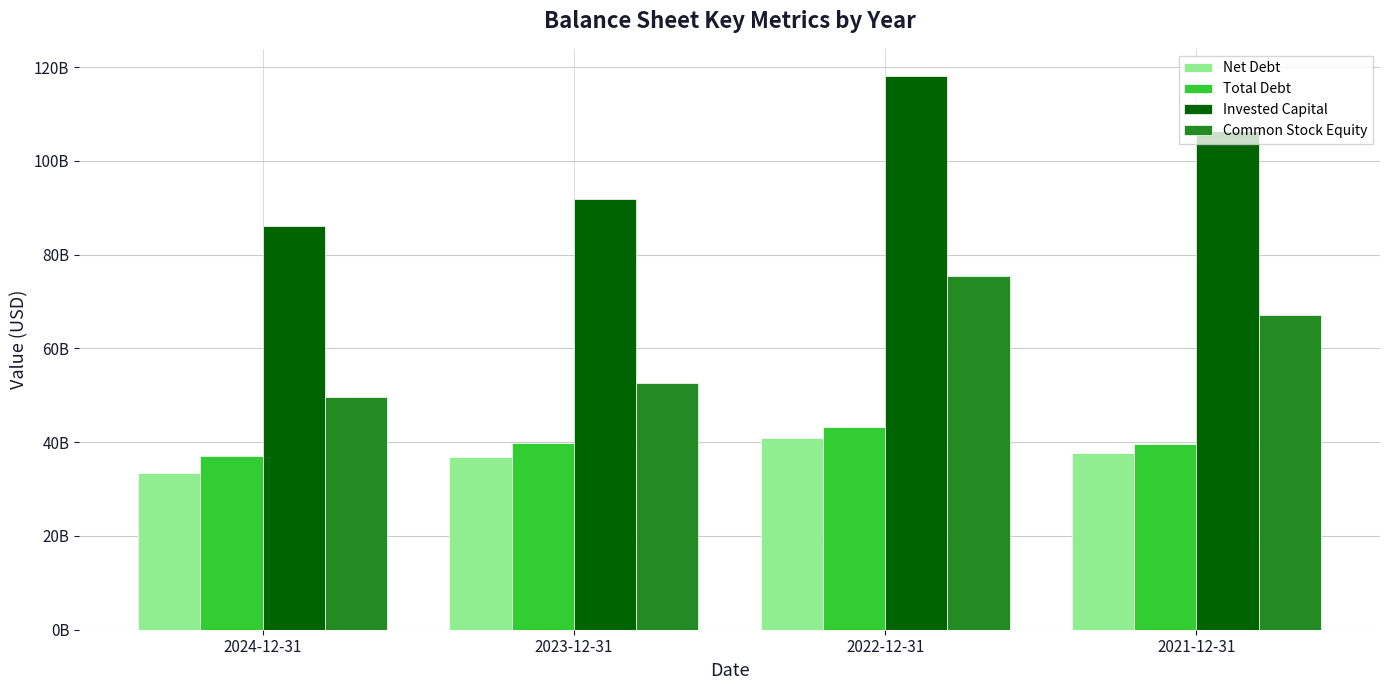

At how many categories does at least one series exceed 43528317312?

4